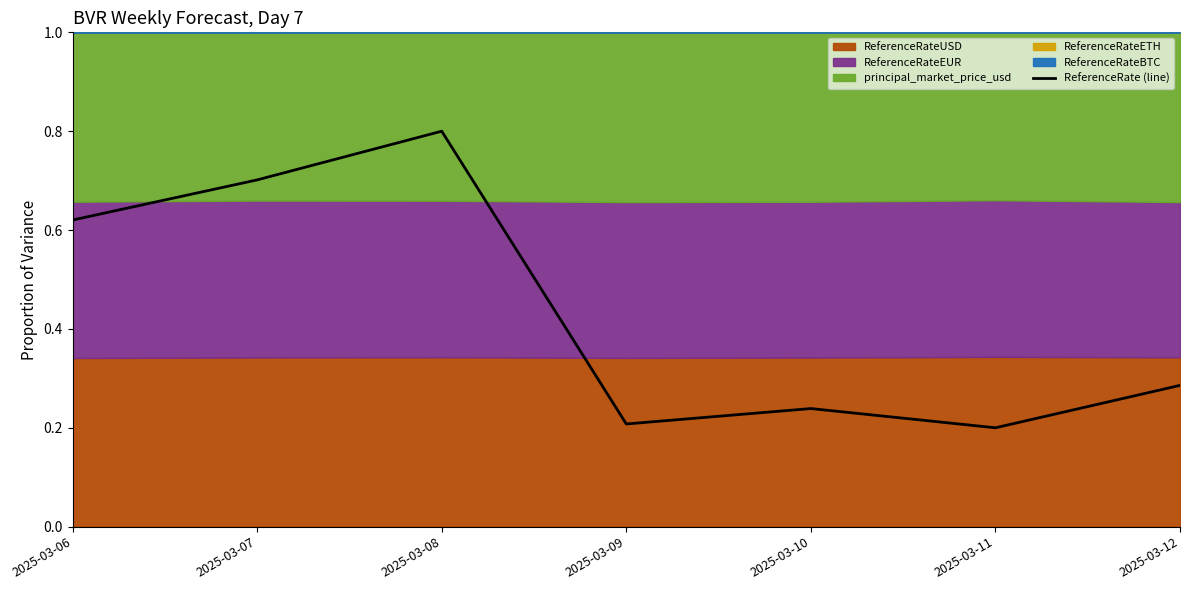

How many interior local valleys (lower than both neighbors) does the data have?

2